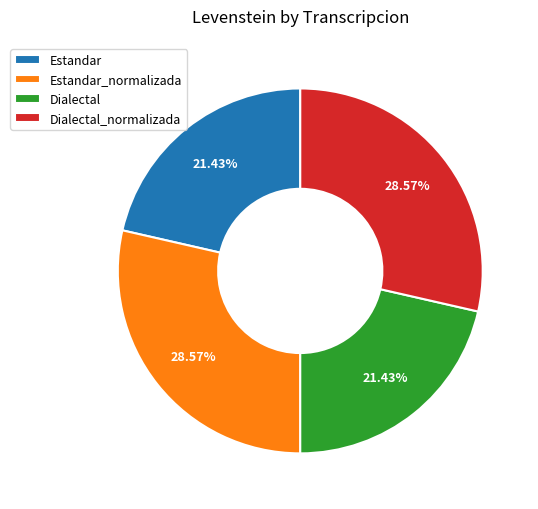

Is there any slice that represents more than half of the pie?

No